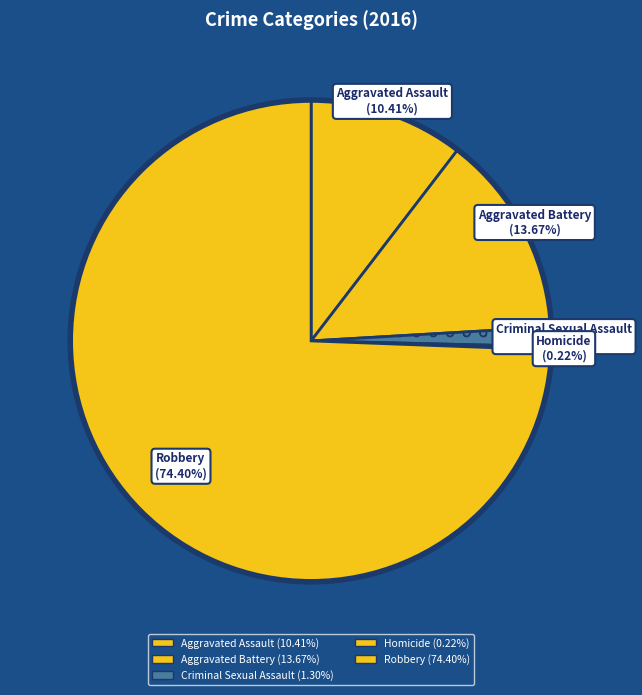

Which category has the smallest portion of the pie?

Homicide